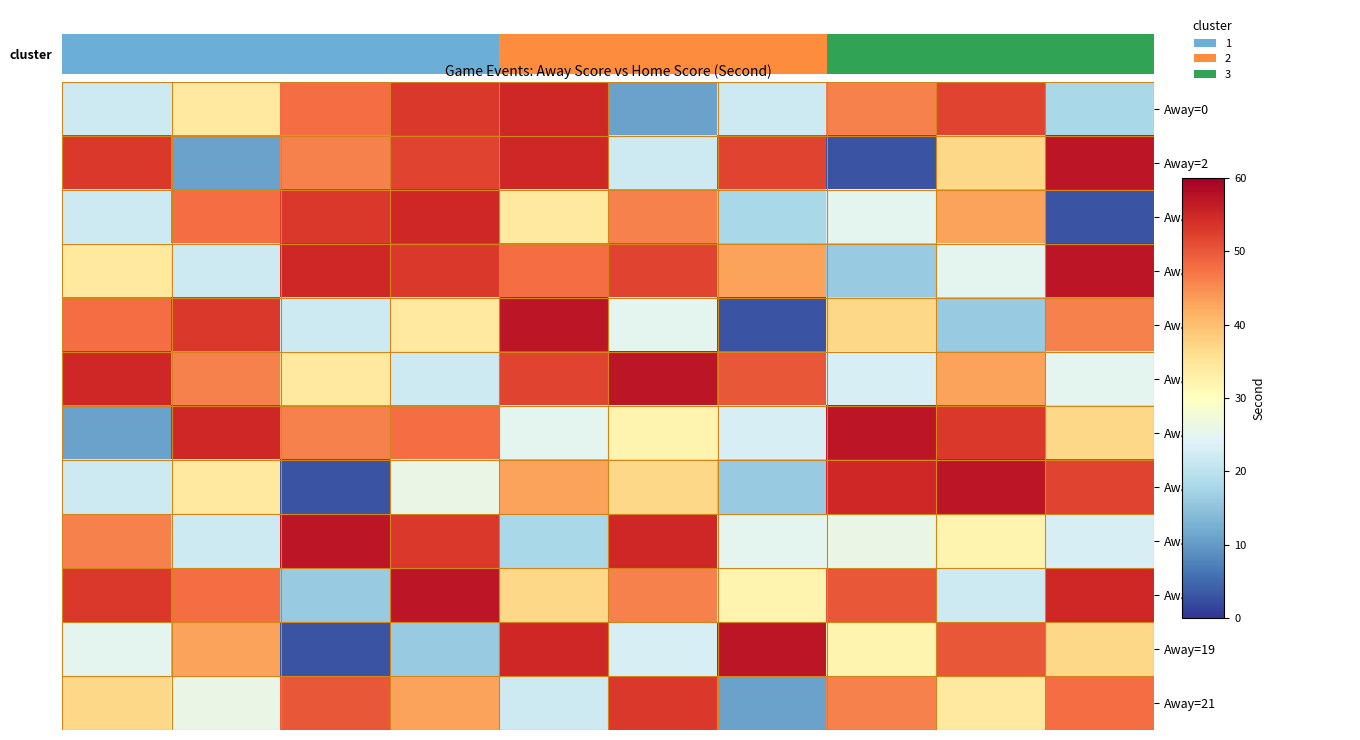

Reading left to right, list all the values displayed in this chart.

Away=0: 22	34	48	53	55	11	22	46	52	18
Away=2: 53	11	46	52	55	22	52	3	37	57
Away=5: 22	48	53	55	34	46	18	25	43	3
Away=7: 34	22	55	53	48	52	43	16	25	57
Away=8: 48	53	22	34	57	25	3	37	16	46
Away=10: 55	46	34	22	52	57	50	23	43	25
Away=12: 11	55	46	48	25	32	23	57	53	37
Away=14: 22	34	3	26	43	37	16	55	57	52
Away=15: 46	22	57	53	18	55	25	26	32	23
Away=17: 53	48	16	57	37	46	32	50	22	55
Away=19: 25	43	3	16	55	23	57	32	50	37
Away=21: 37	26	50	43	22	53	11	46	34	48